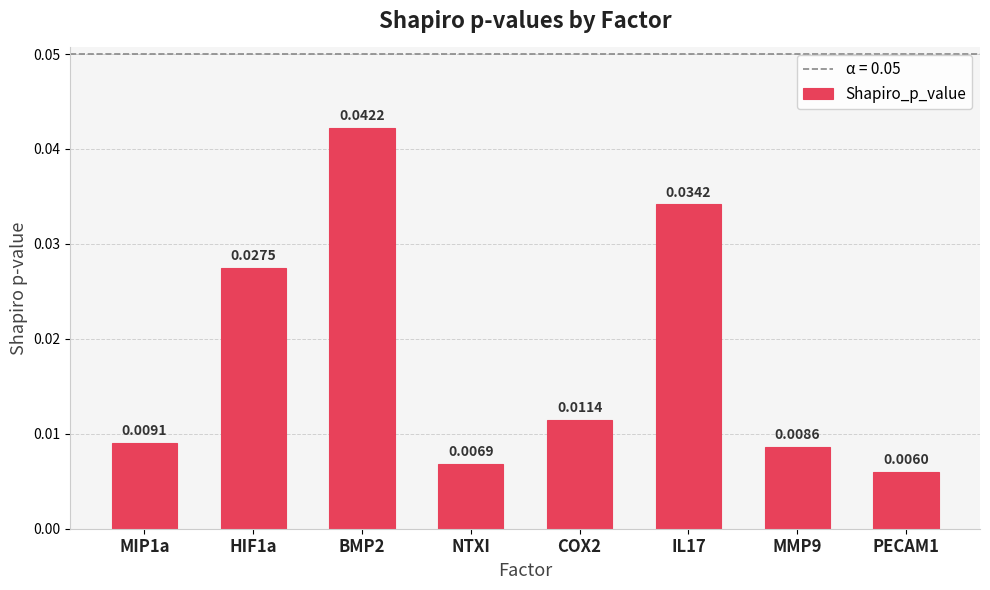

At which label is the value closest to 0?

PECAM1